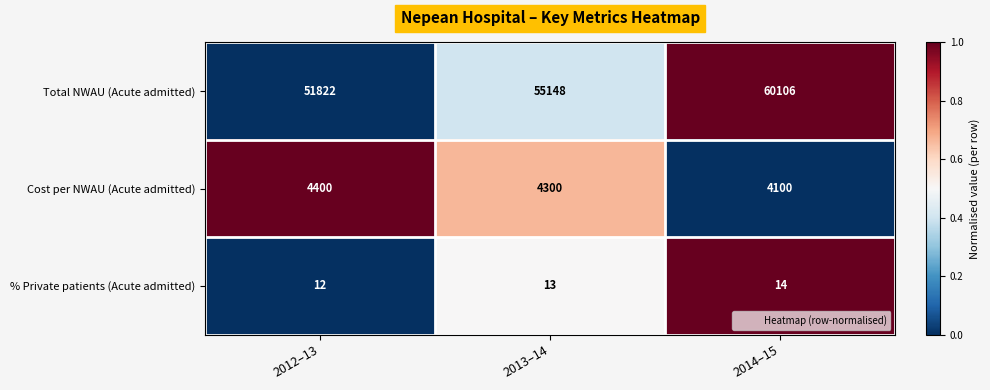

At which label is Cost per NWAU (Acute admitted) closest to 4250?

2013–14